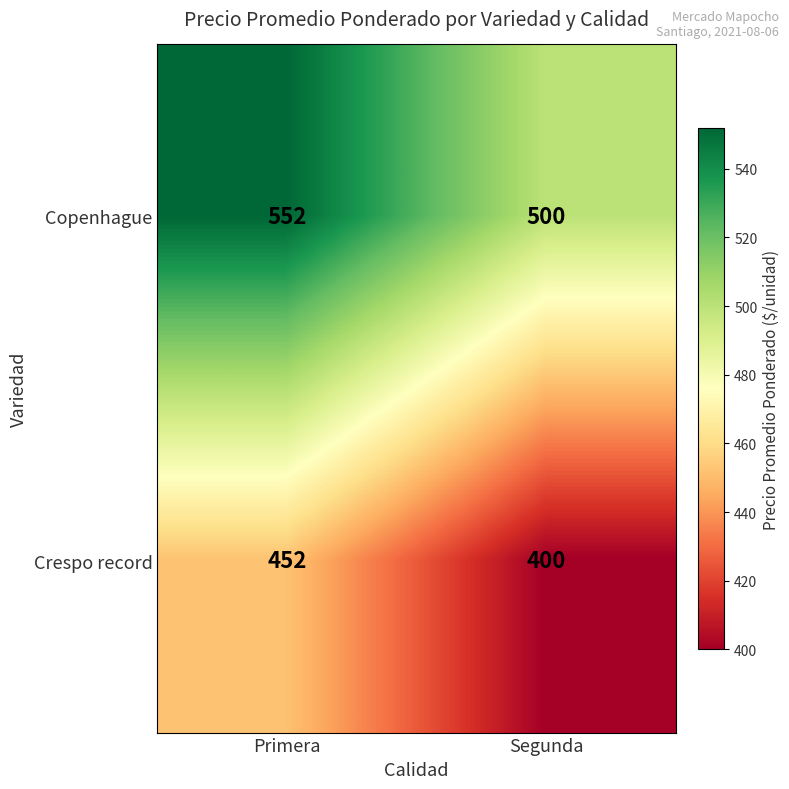

At Primera, list the series in order from largest to smallest.

Copenhague, Crespo record